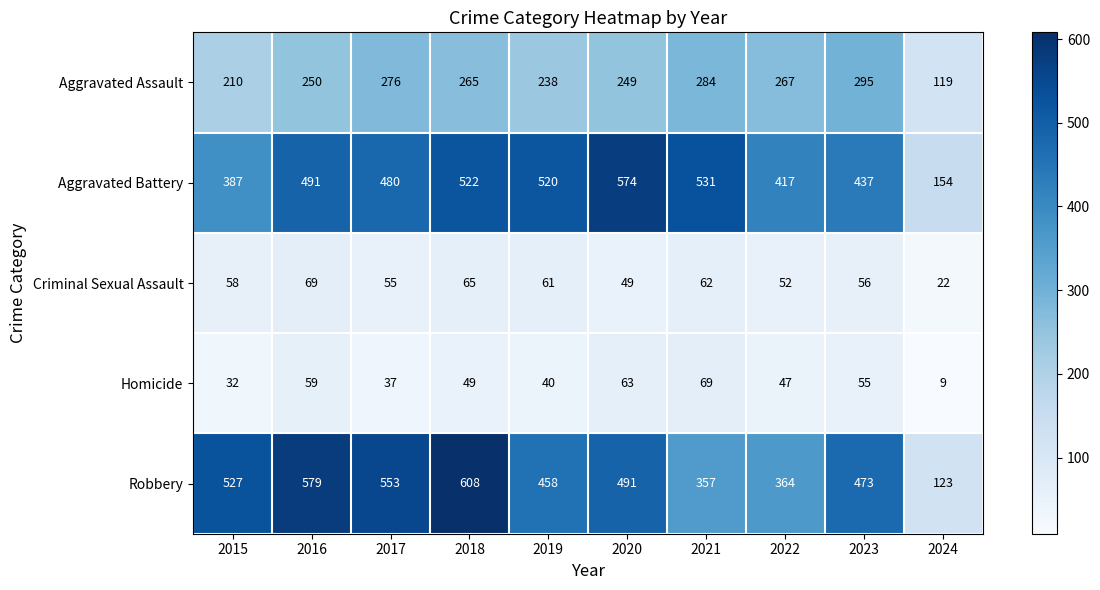

What is the difference between the highest and lowest values at 2018?

559